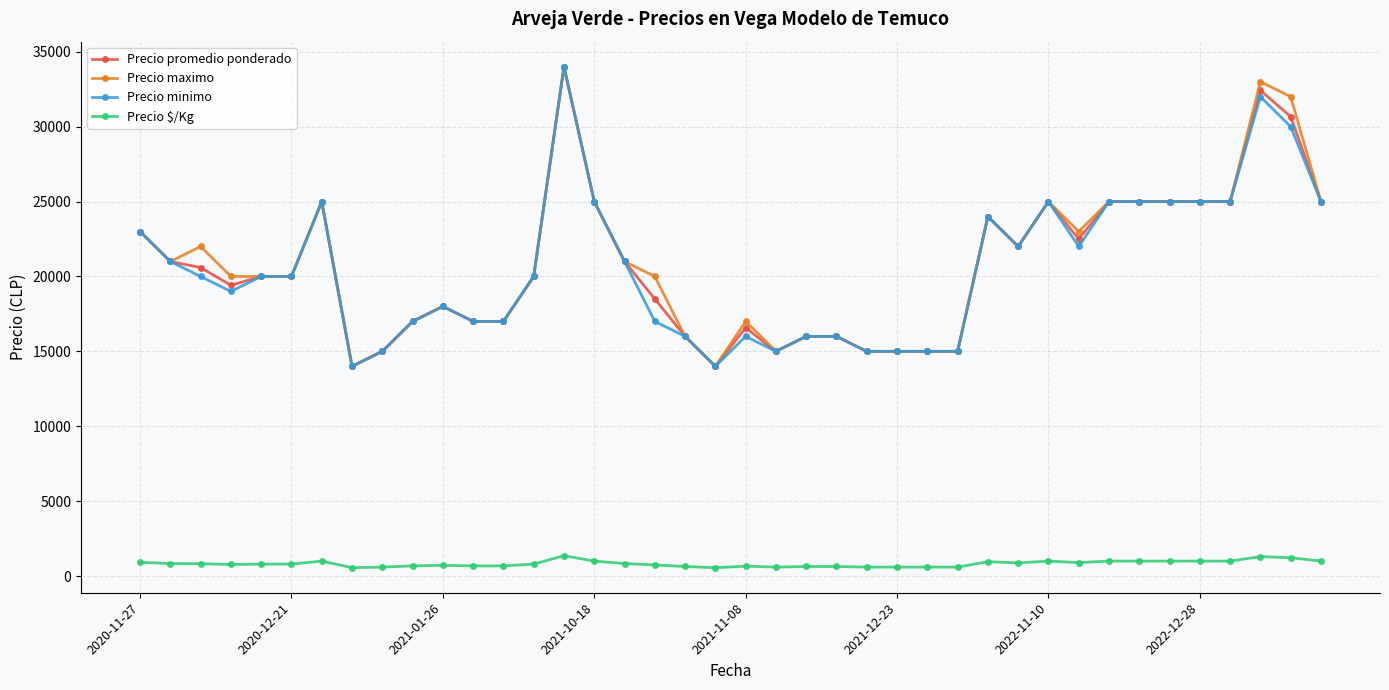

At how many categories does at least one series exceed 21626?

17